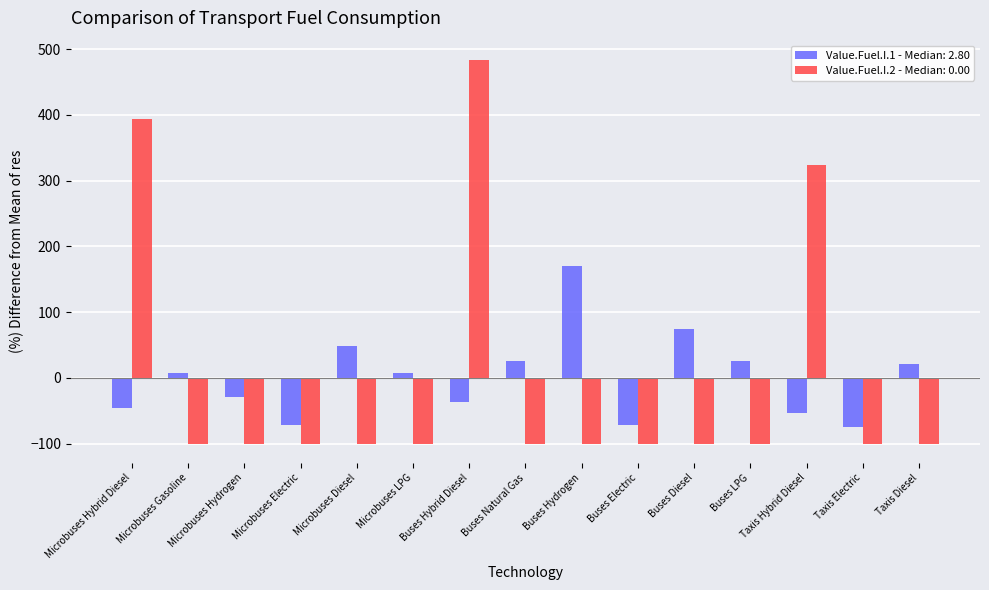

Is the value of Value.Fuel.I.2 - Median: 0.00 at Microbuses LPG greater than the value of Value.Fuel.I.1 - Median: 2.80 at Buses Electric?

No